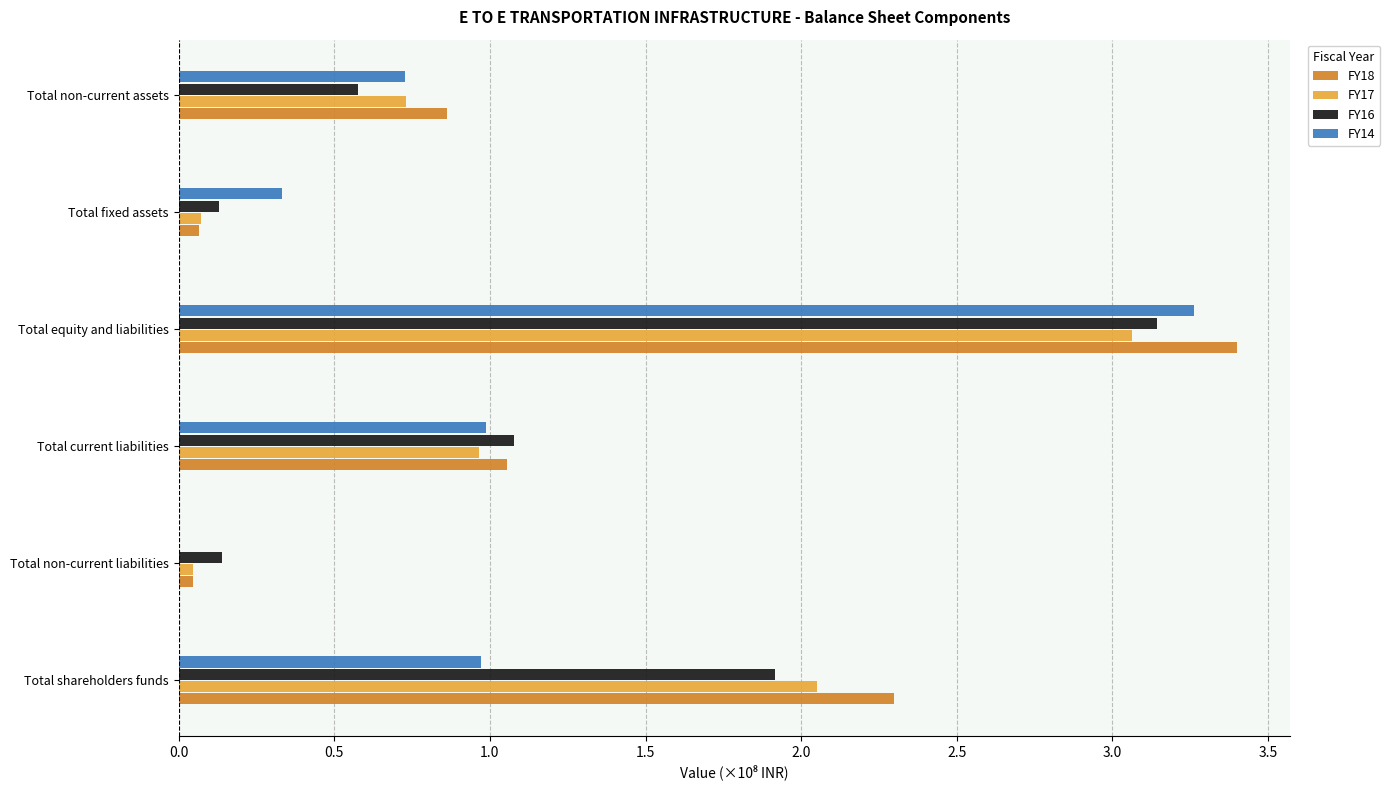

At which label does FY17 reach its peak?

Total equity and liabilities